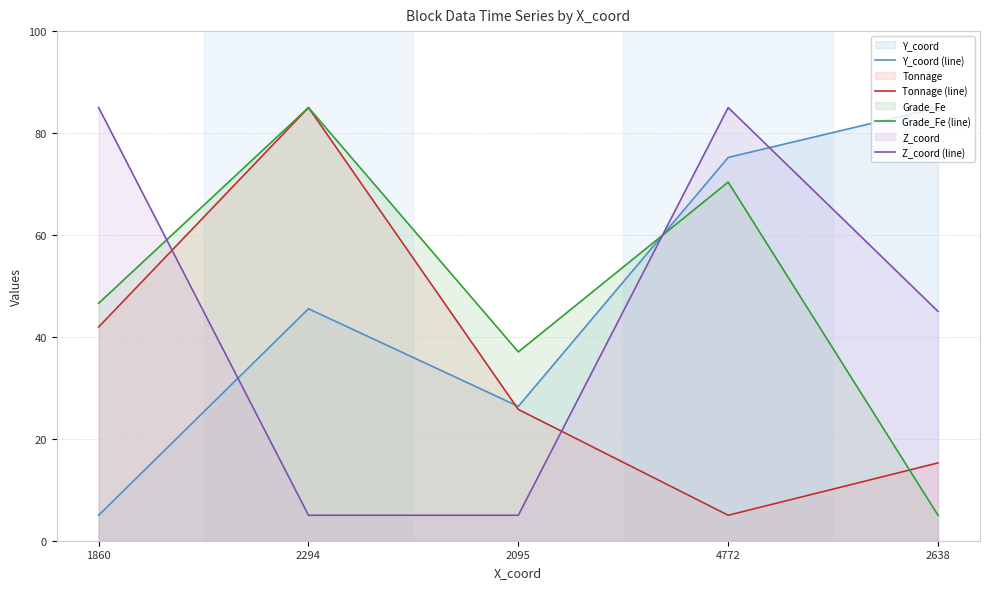

How many times do Tonnage (line) and Grade_Fe (line) cross each other?

1